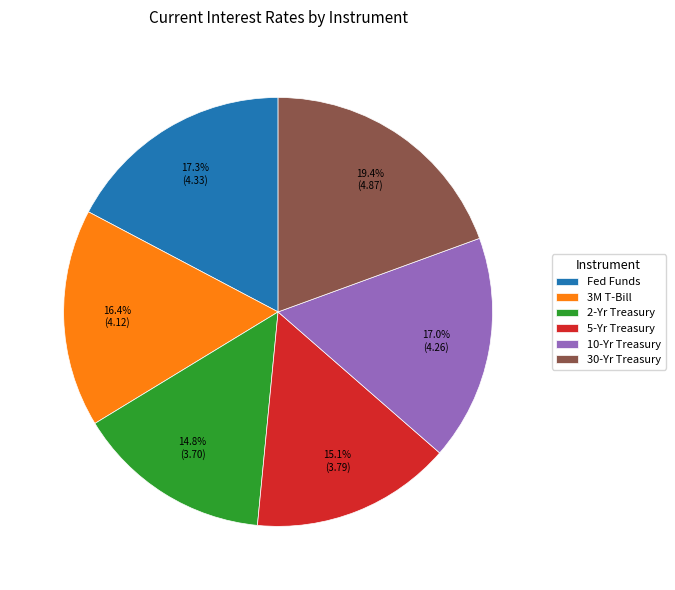

How many segments does this pie chart have?

6